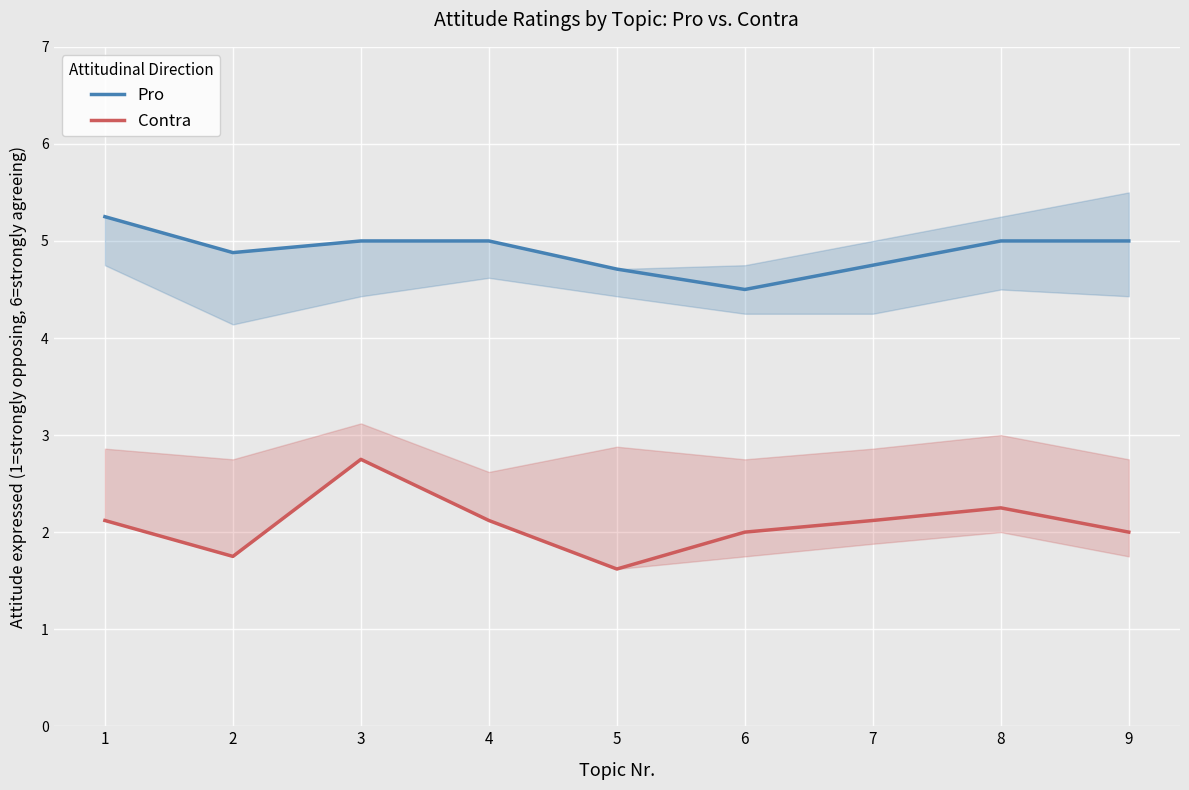

At how many categories does at least one series exceed 3?

9